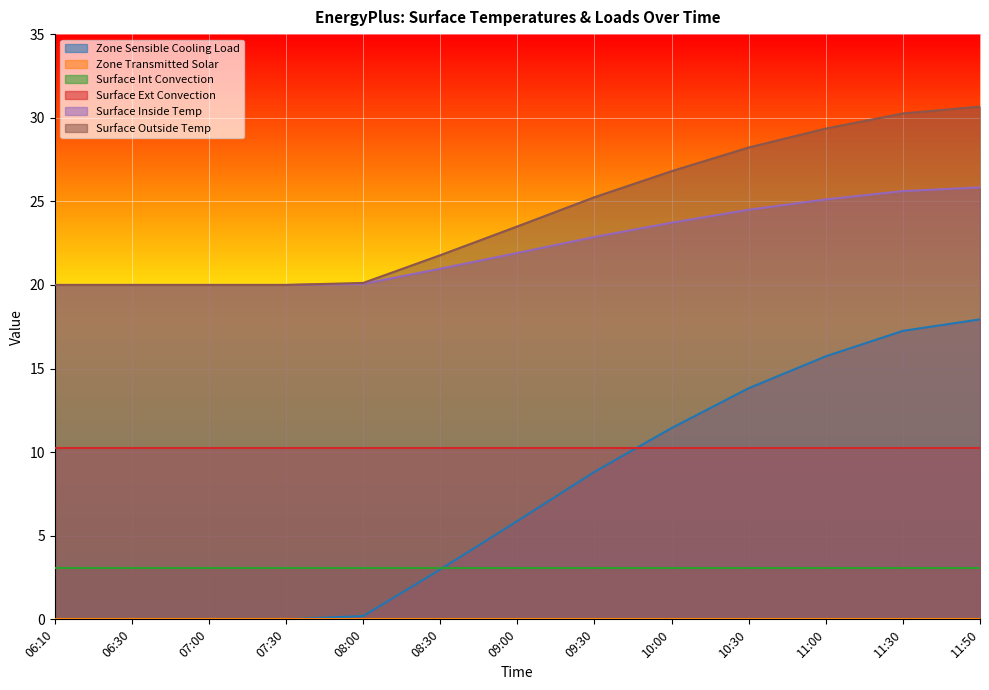

The value of Zone Sensible Cooling Load at 07:00 is 0.0. True or false?

True